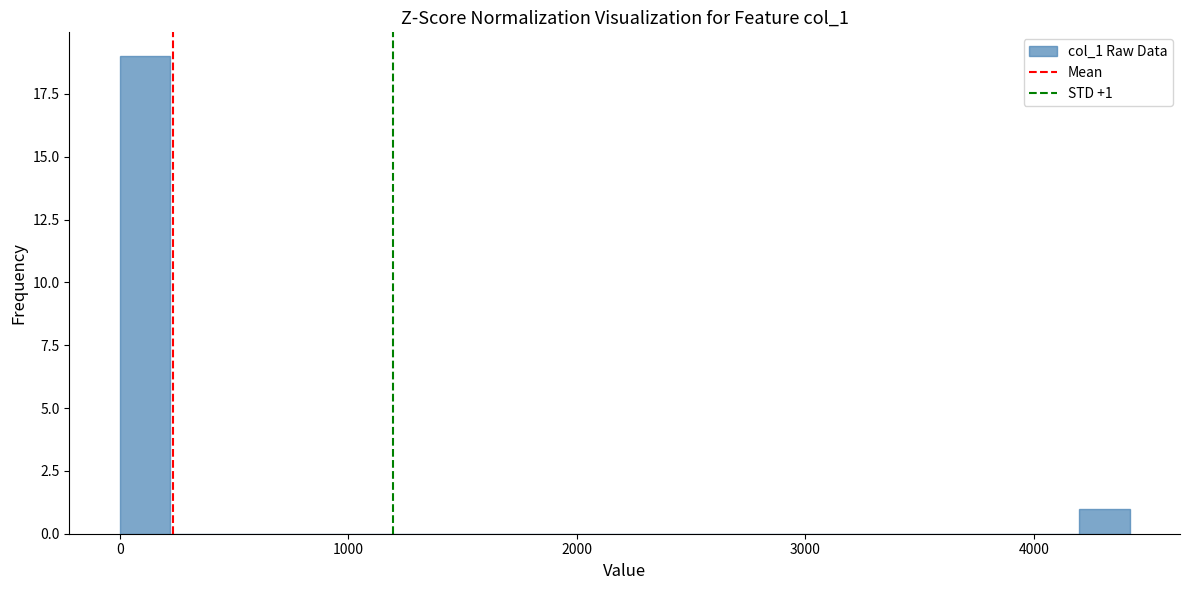

Around what value on the x-axis is the tallest bar? Give the approximate position of its centre, as read against the axis.

100